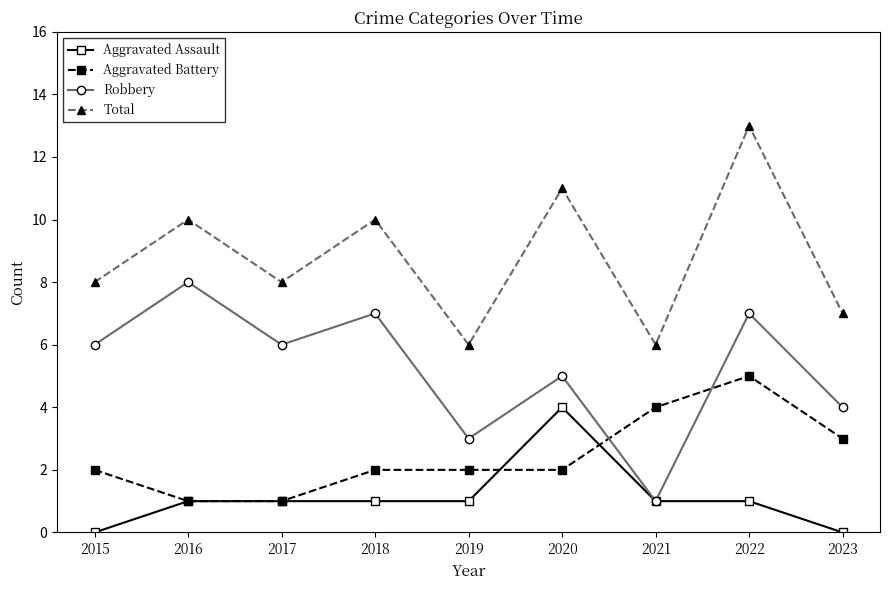

What are all the series names shown in the legend?

Aggravated Assault, Aggravated Battery, Robbery, Total